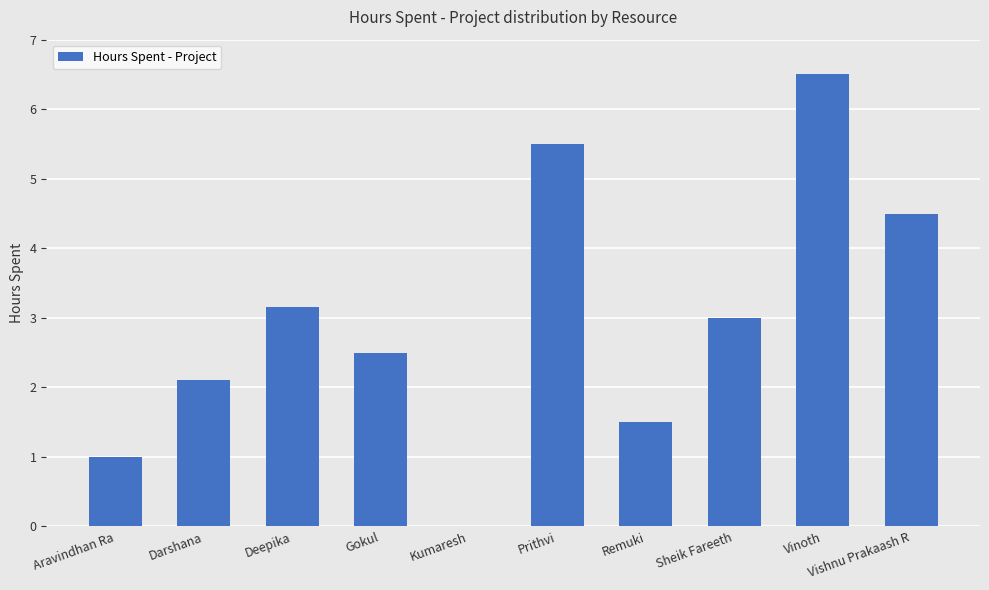

Is it true that the value at Gokul is 0.6?

False